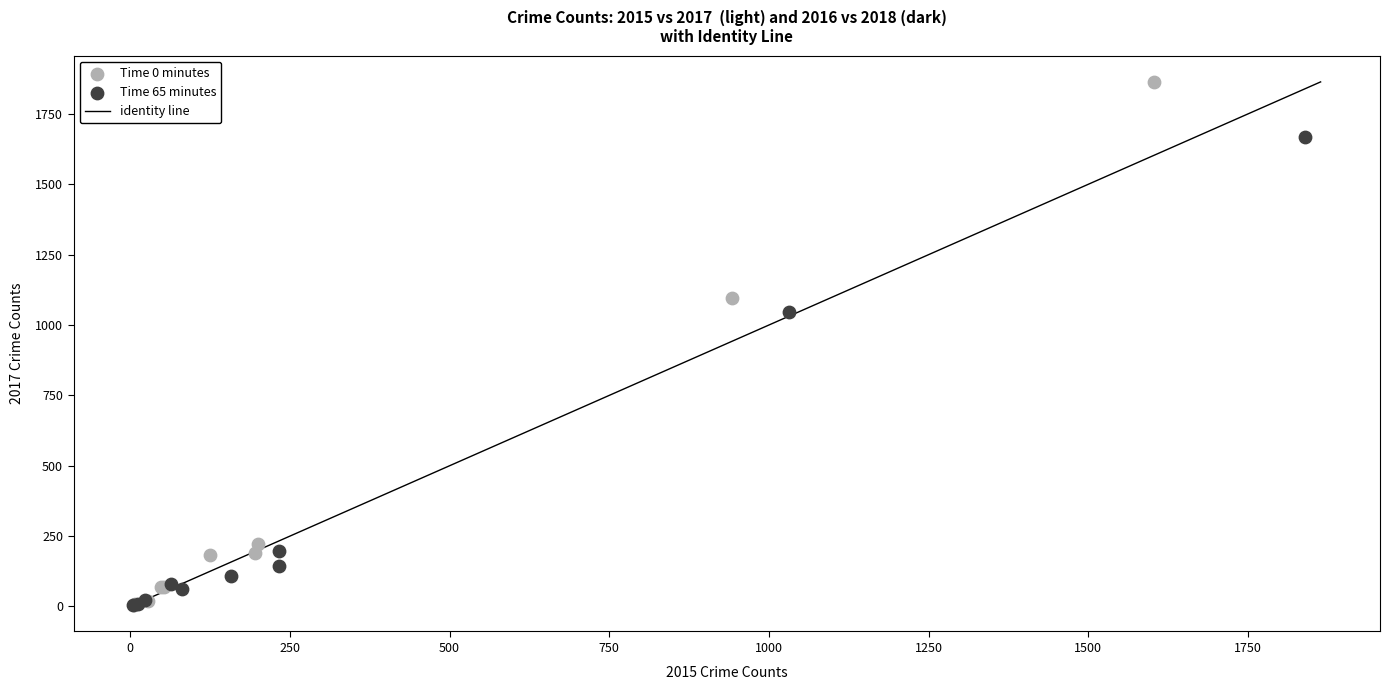

Which series has the widest spread of Y values?

Time 0 minutes